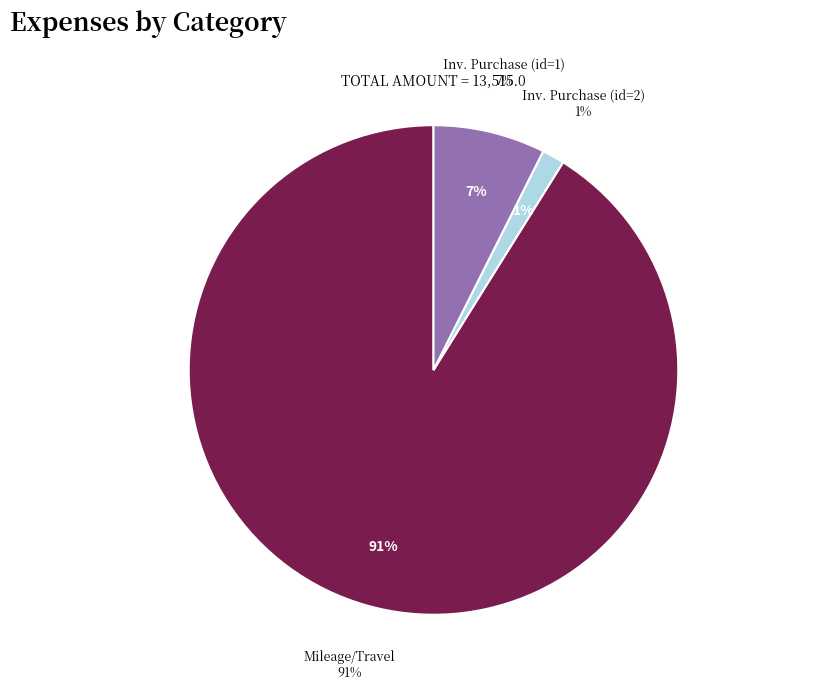

Which slice is the largest?

Mileage/Travel